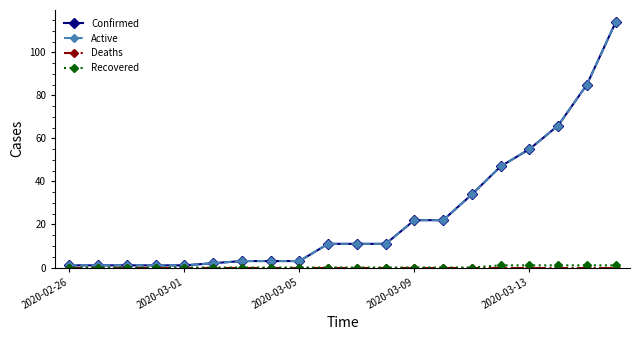

True or false: Recovered and Deaths intersect in this chart.

False